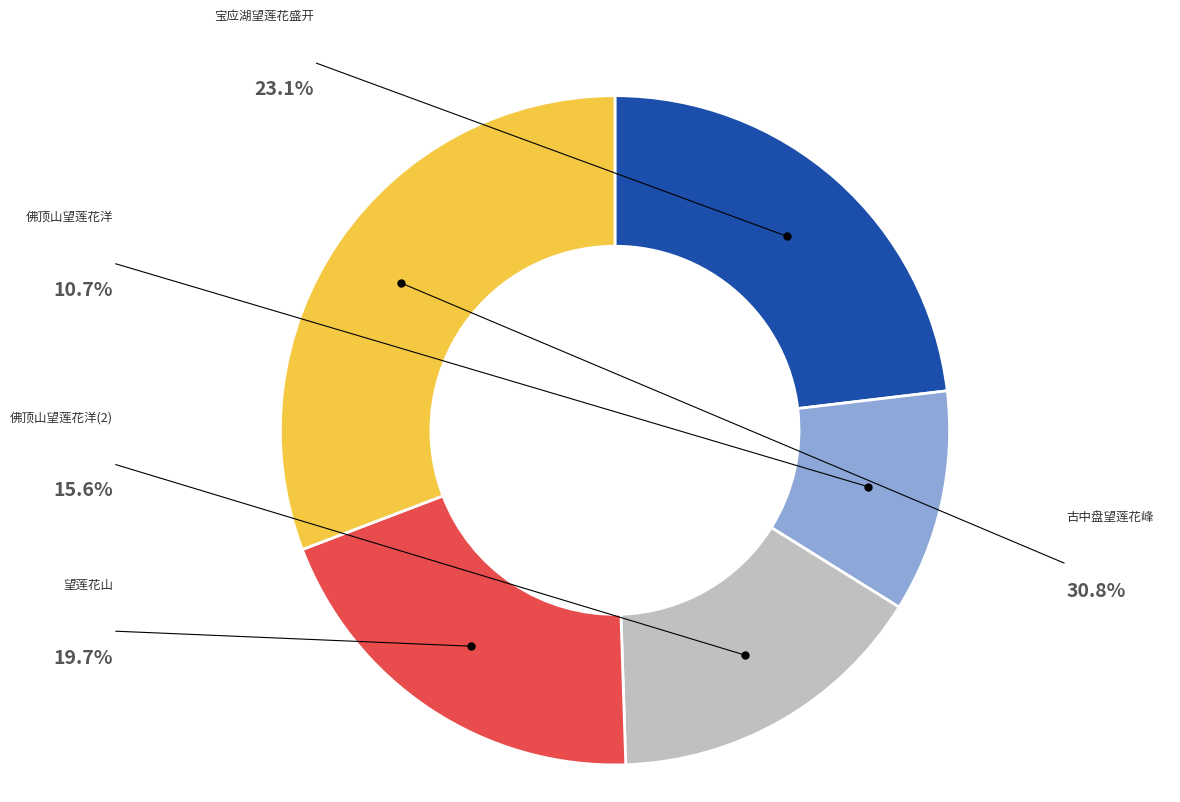

Is there a majority slice in this chart?

No